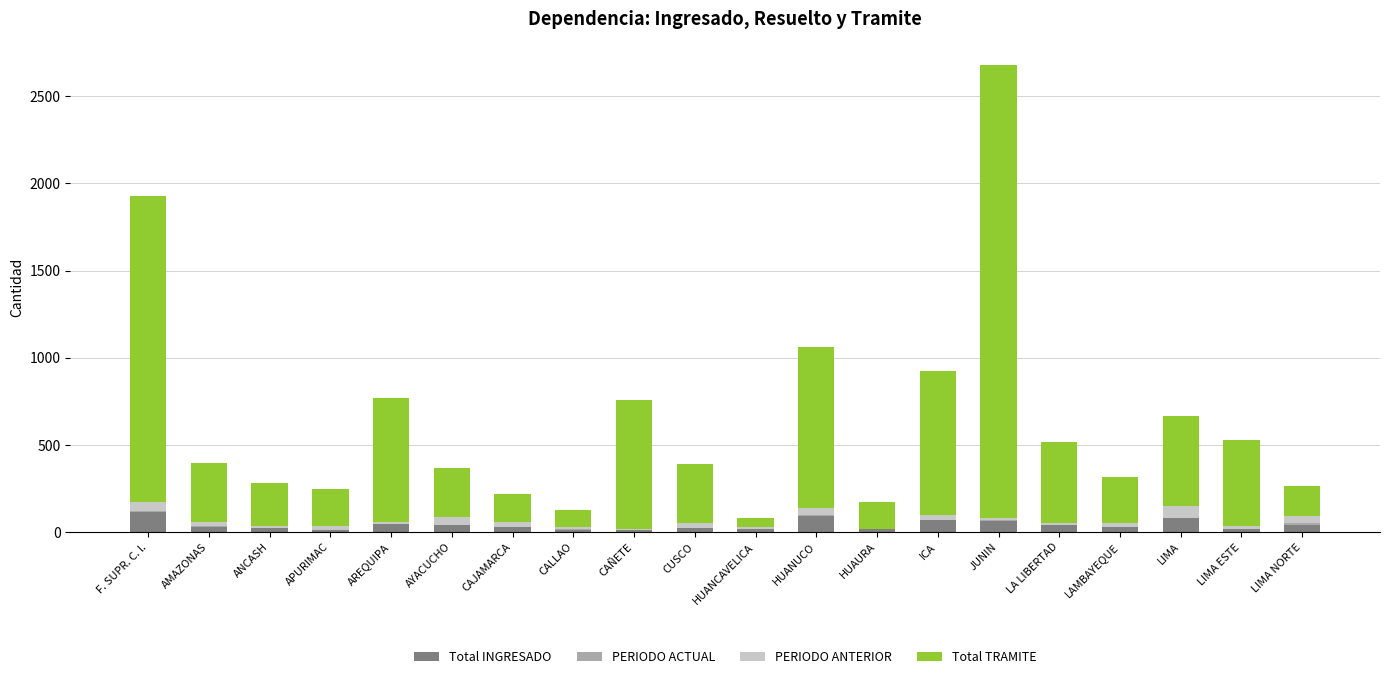

At which category is the sum across all series the highest?

JUNIN